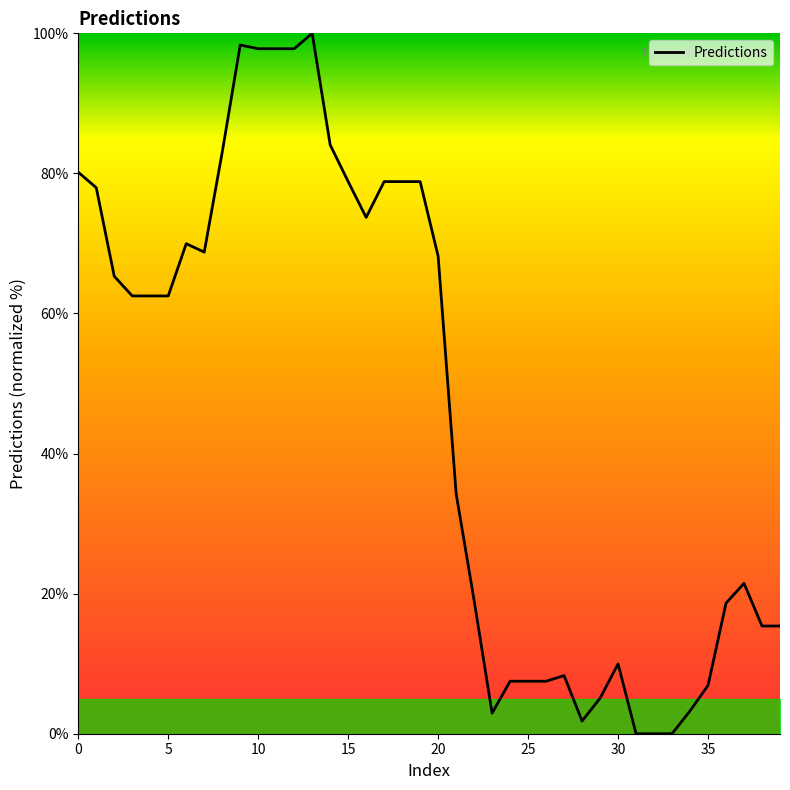

What is the greatest value displayed?

100.0